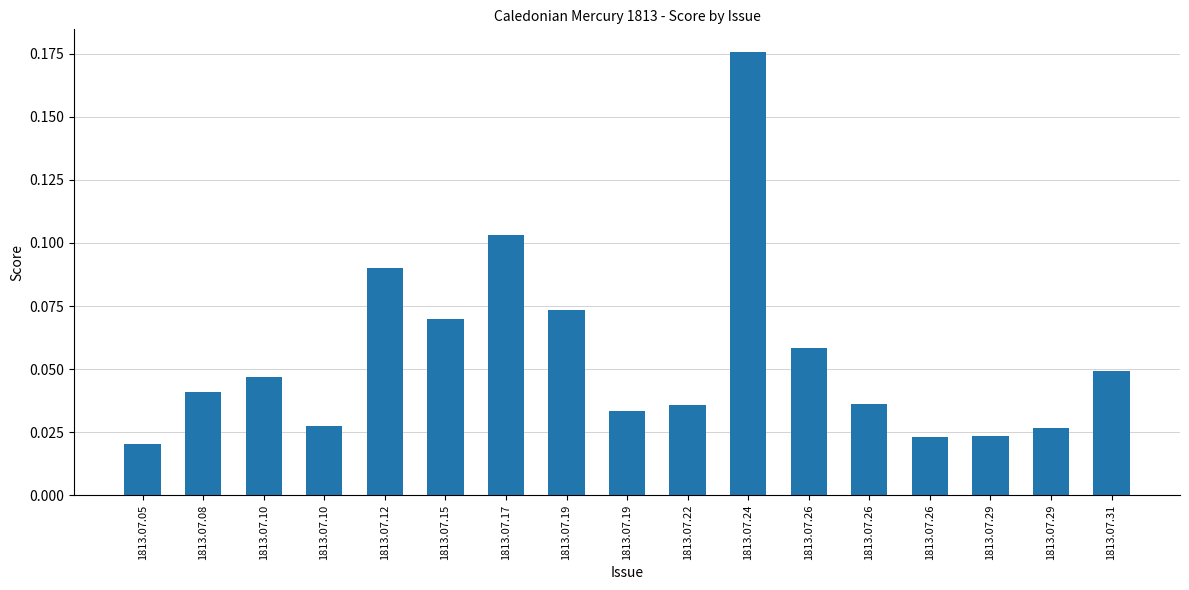

How many bars are there in total?

17